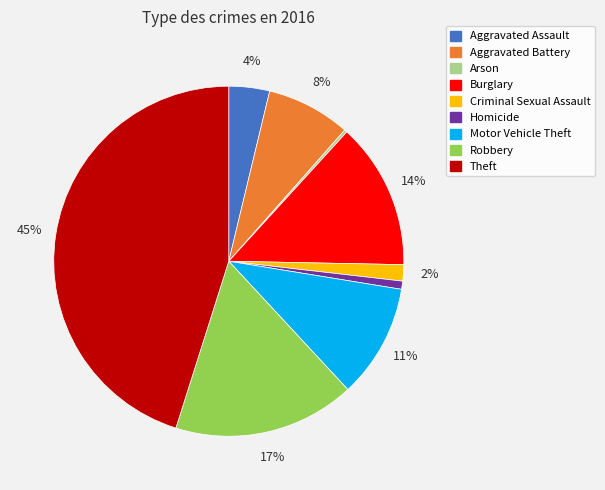

True or false: Burglary accounts for 5% of the total.

False